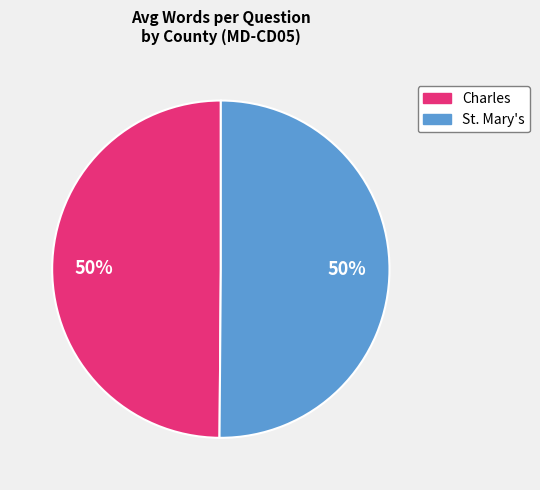

To the nearest percent, what is the average slice percentage?

50%